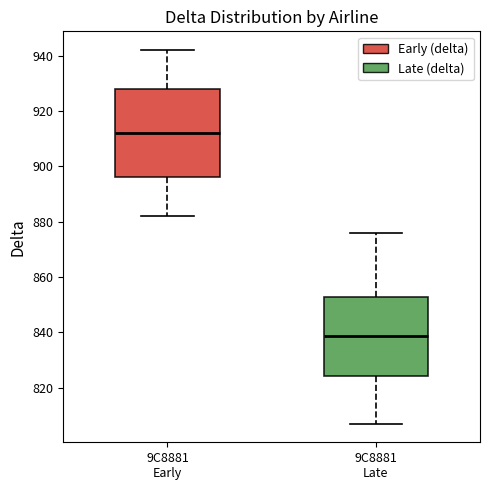

Where does the median line of the box for 9C8881 Late sit on the y-axis? The values are not printed on the chart, so give them approximately, as read against the axis.

838